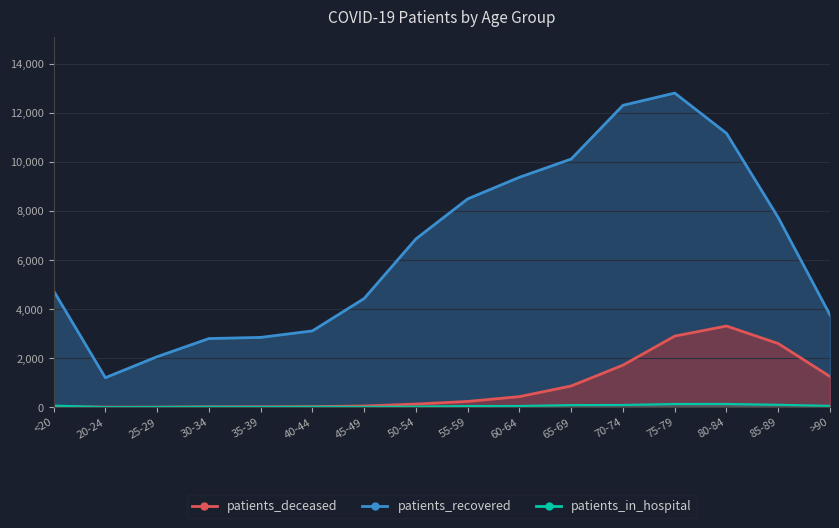

What are all the series names shown in the legend?

patients_recovered, patients_deceased, patients_in_hospital